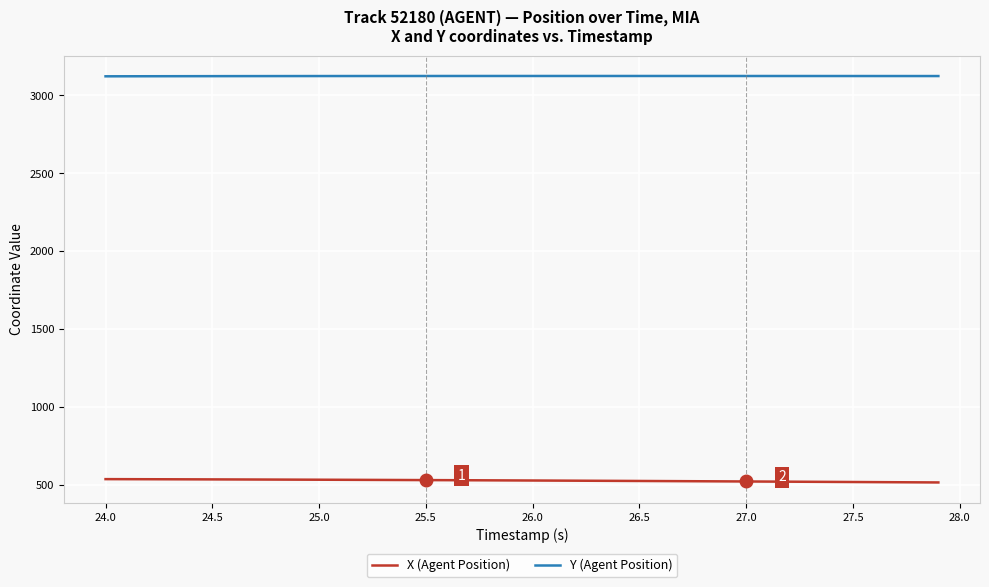

How many values in the Y (Agent Position) series are below 3123?

6